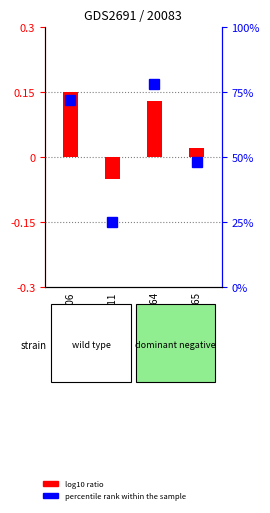

List the labels in order of value, largest first.

GSM176606, GSM175764, GSM175765, GSM176611